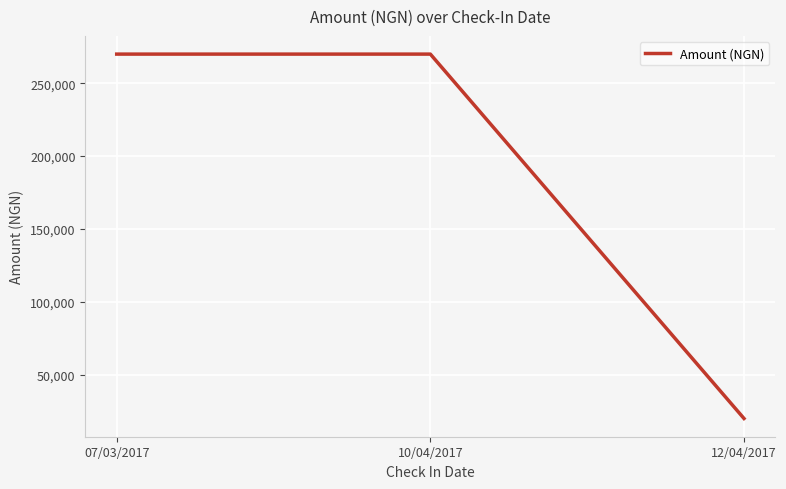

Between 12/04/2017 and 07/03/2017, which is larger?

07/03/2017